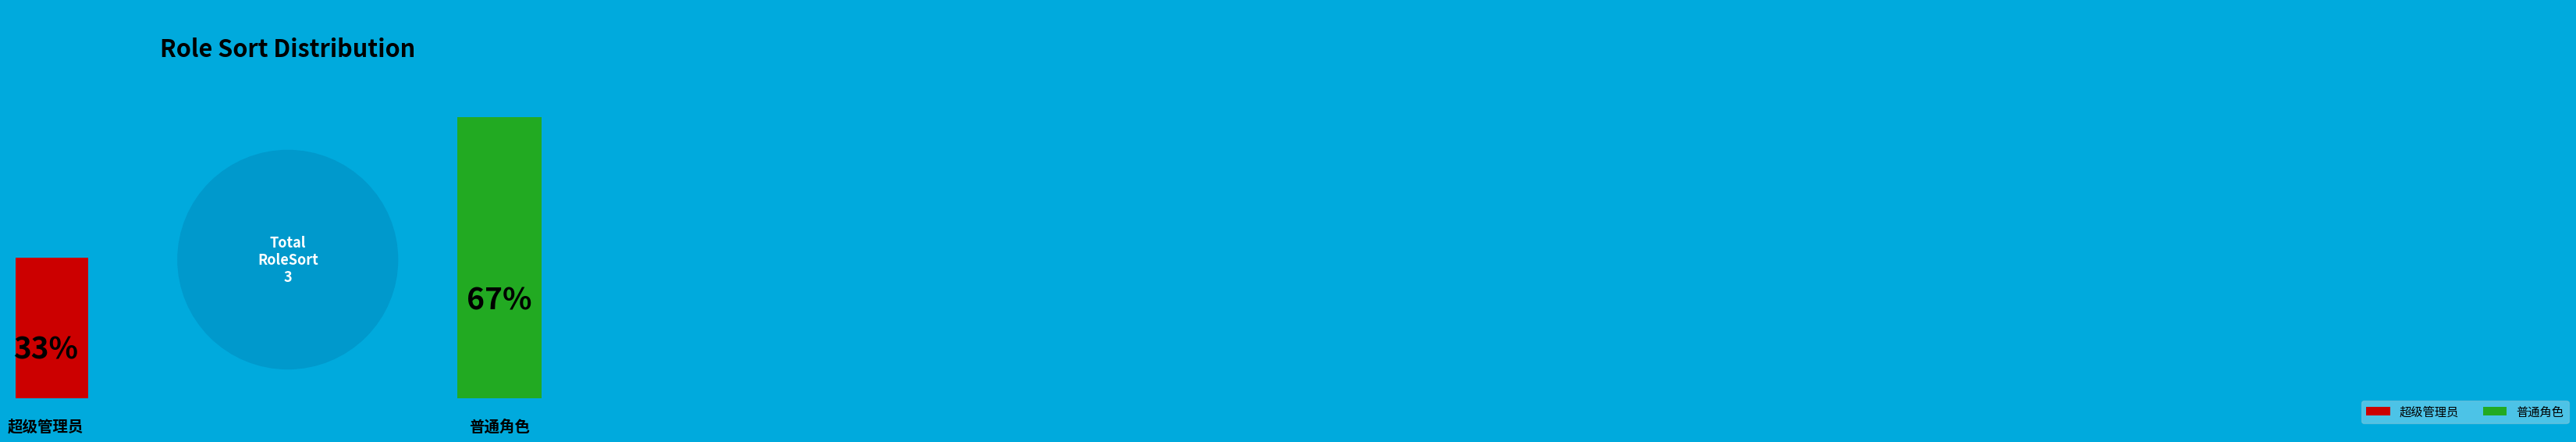

Is 普通角色 the majority of the pie?

Yes